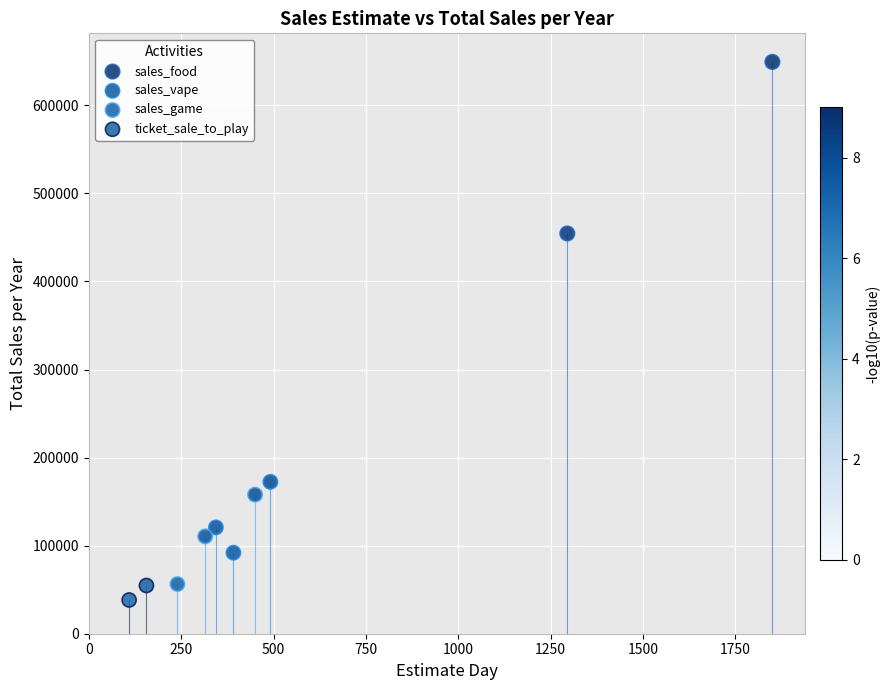

What are all the series names shown in the legend?

sales_food, sales_vape, sales_game, ticket_sale_to_play